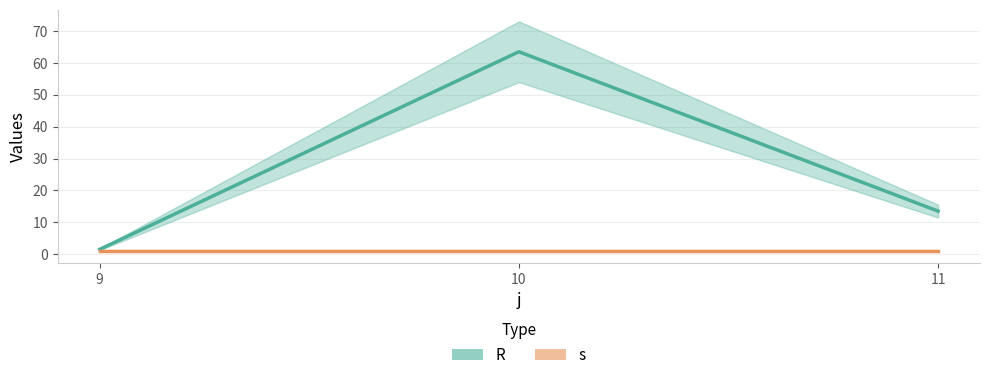

Between 10 and 11, which is larger?

10